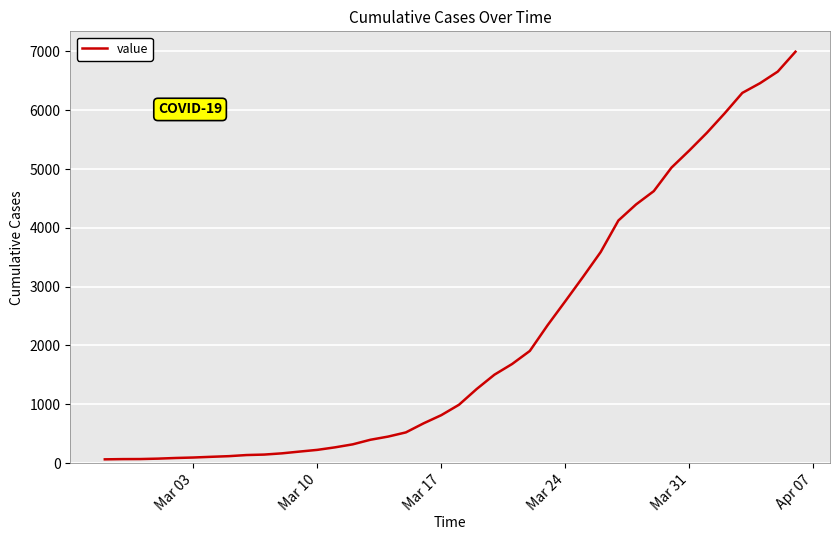

What is the difference between the maximum and minimum values?

6930